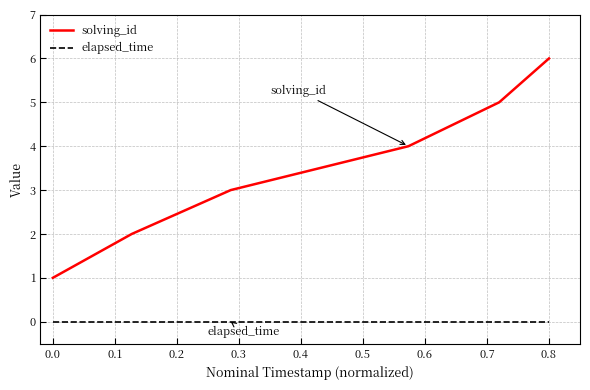

What are all the series names shown in the legend?

solving_id, elapsed_time